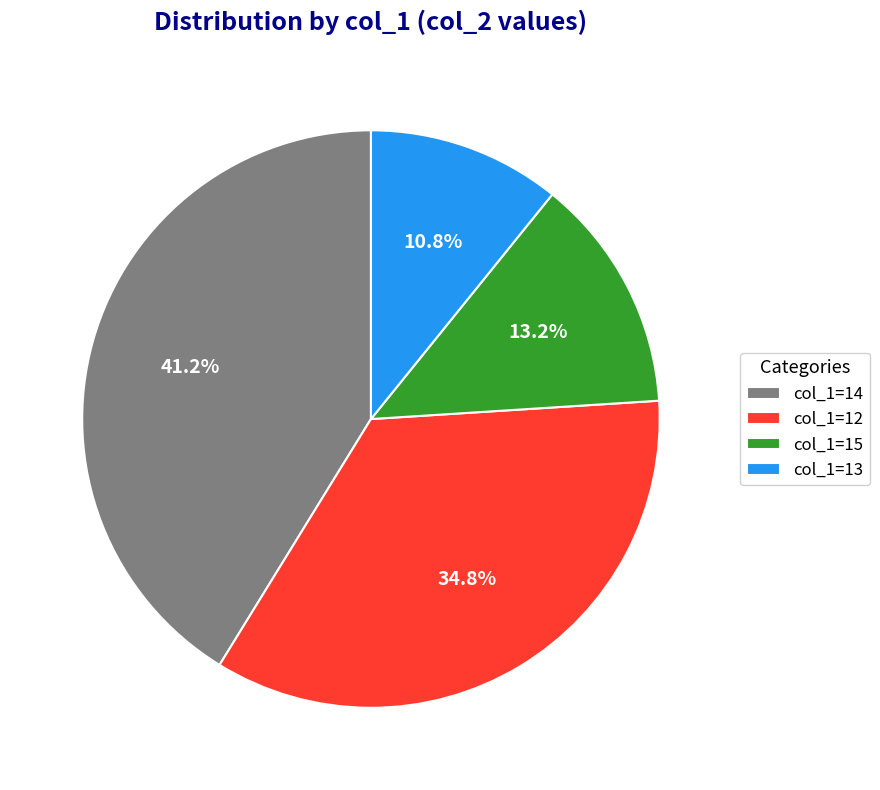

Between col_1=13 and col_1=14, which is larger?

col_1=14